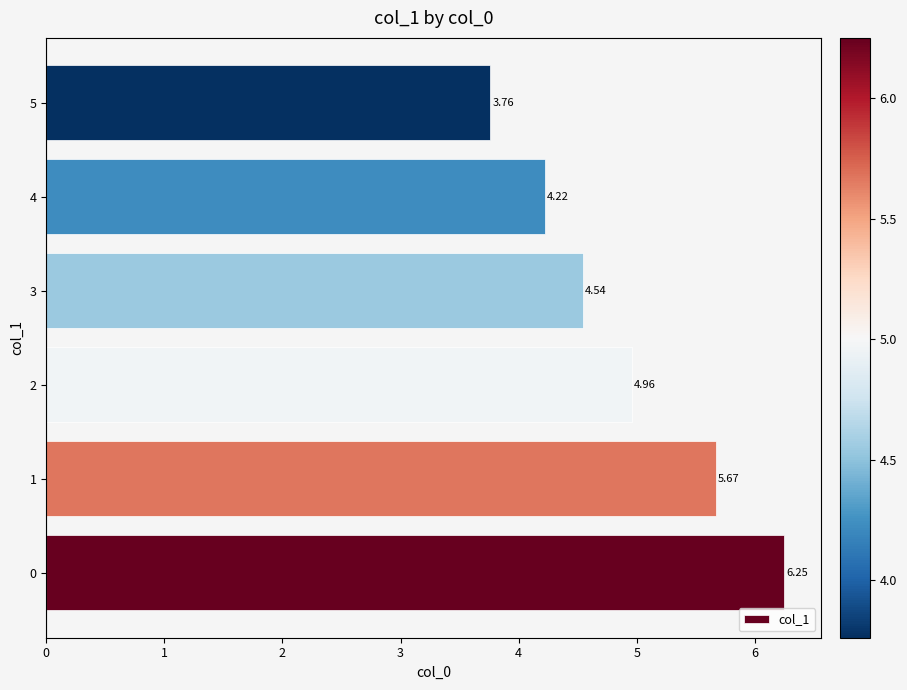

The chart shows a value of 1.5 at 5. True or false?

False